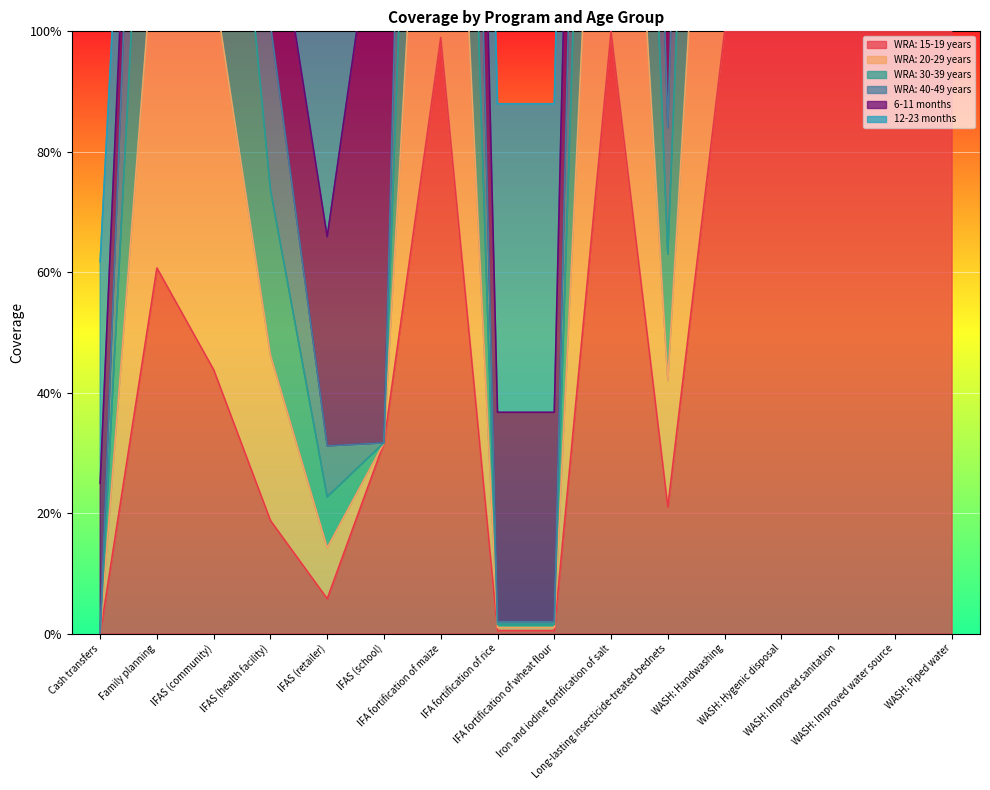

What is the label of the 13th point from the left?

WASH: Hygenic disposal